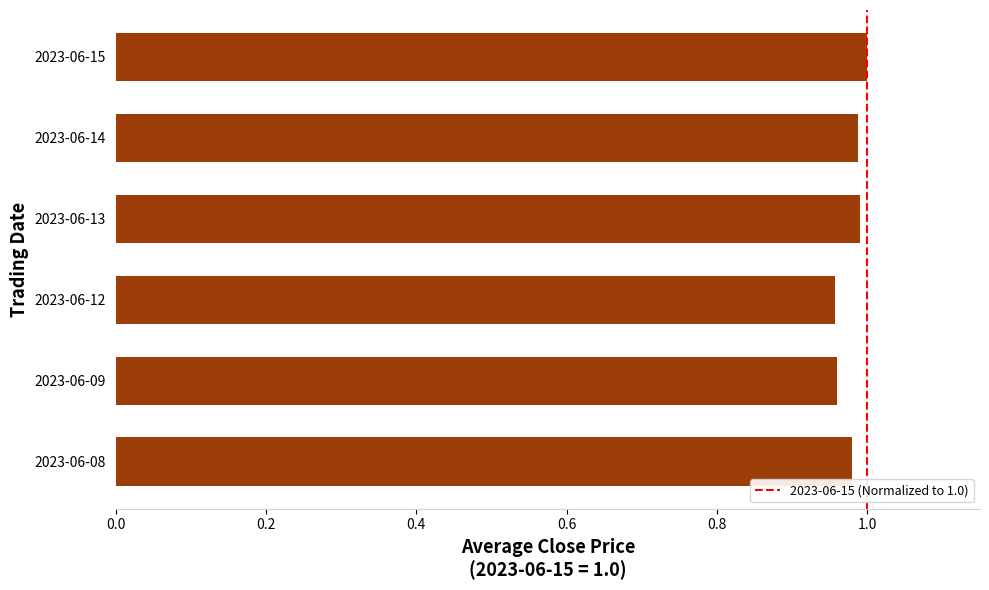

Between 2023-06-14 and 2023-06-12, which is larger?

2023-06-14